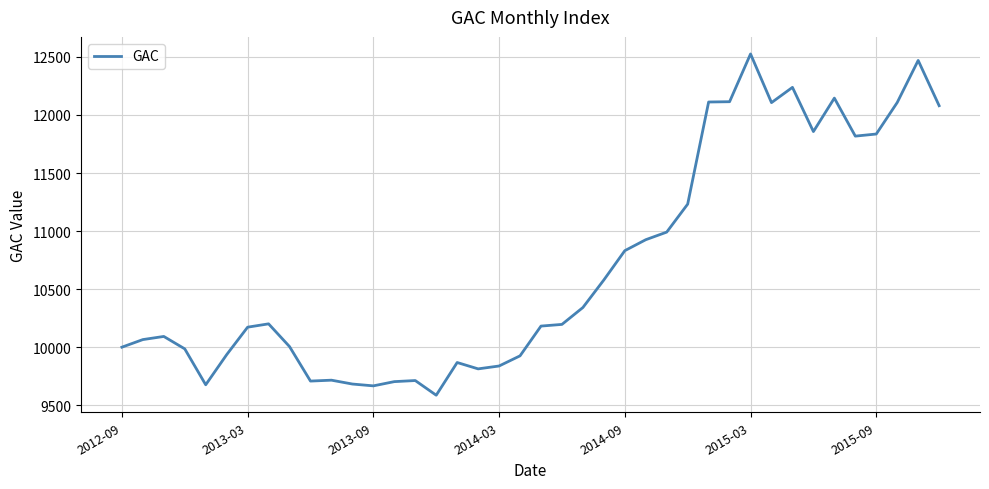

What is the greatest value displayed?

12525.3